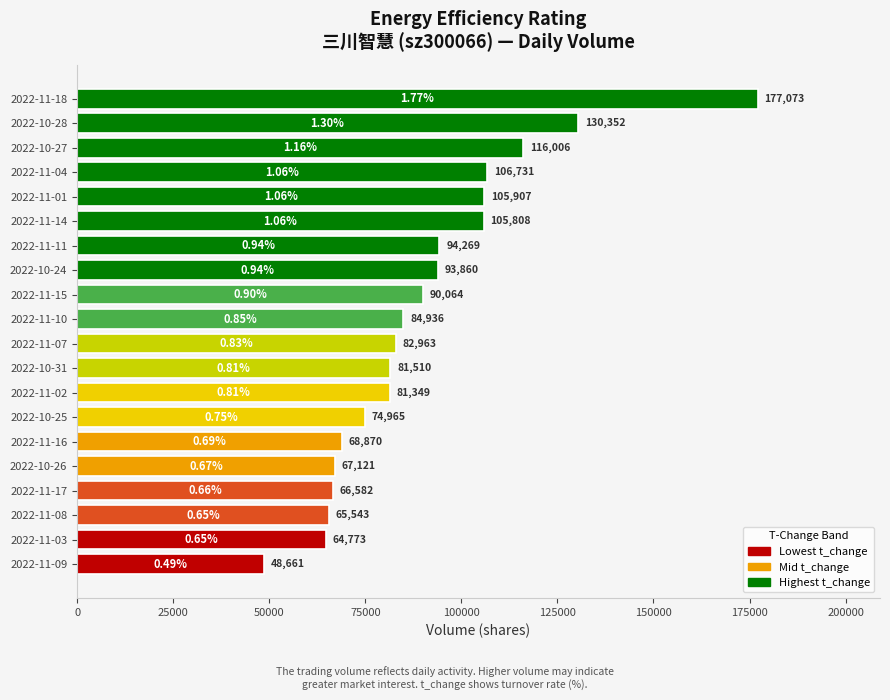

Which has a higher value, 2022-10-27 or 2022-11-18?

2022-11-18